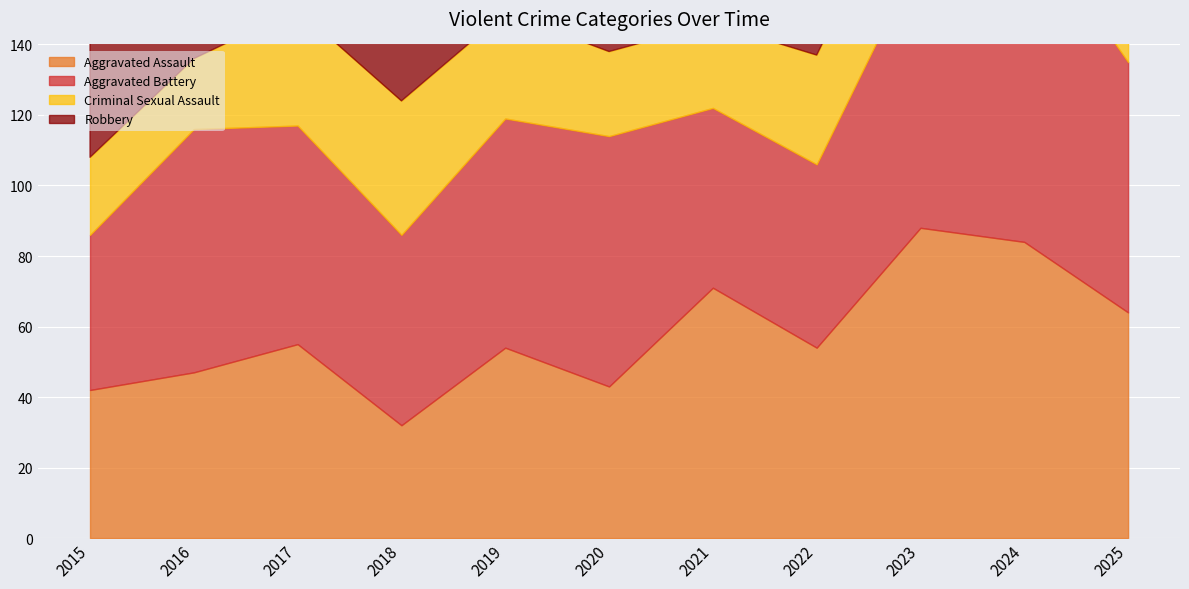

What is the sum of the Criminal Sexual Assault values at 2022 and 2019?

61